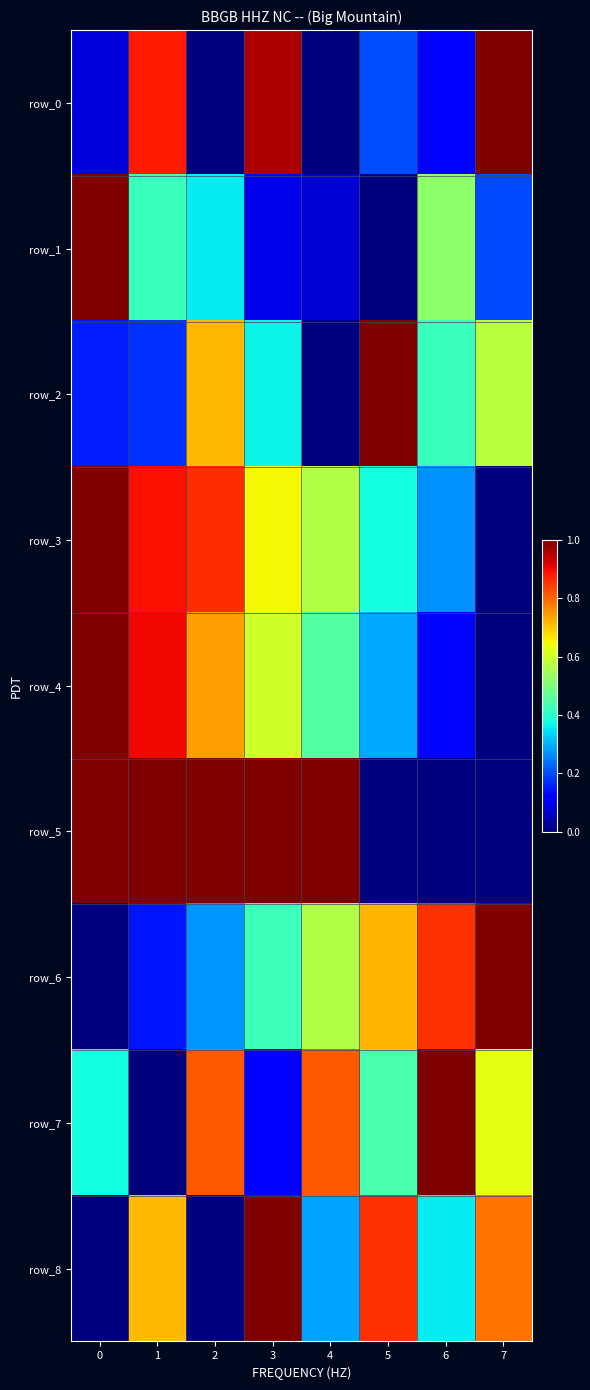

Between 2 and 7, which series saw the biggest shift?

row_0